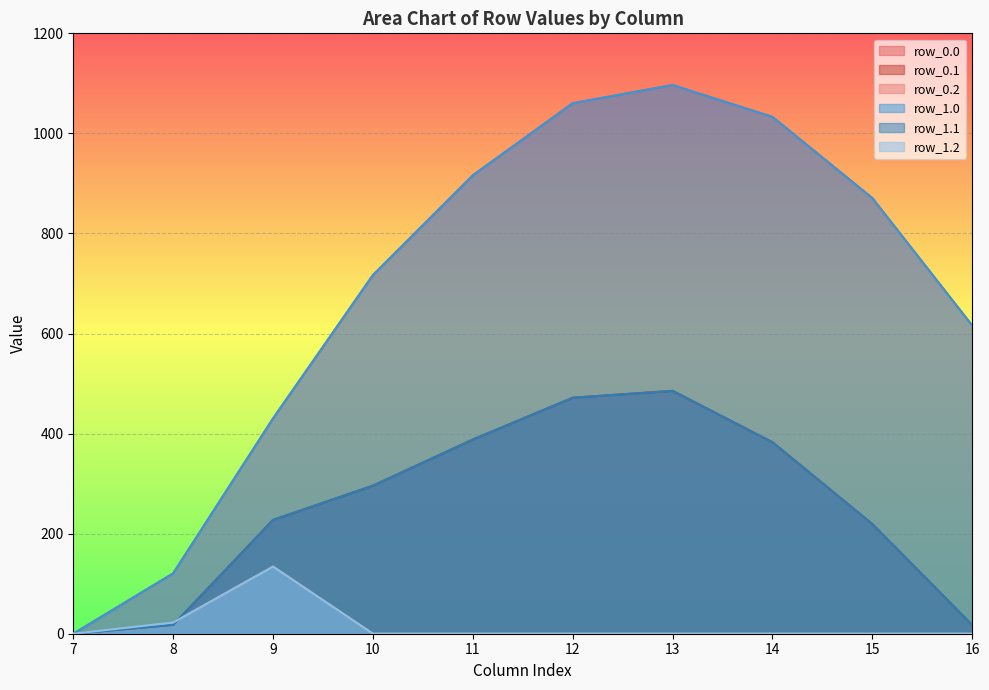

Is it true that row_1.1 equals 471.7 at 12?

True